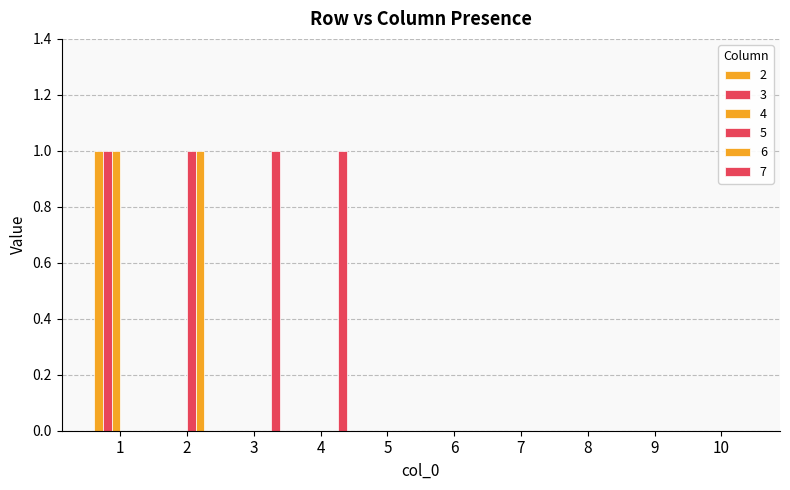

What is the total value across all series at 2?

2